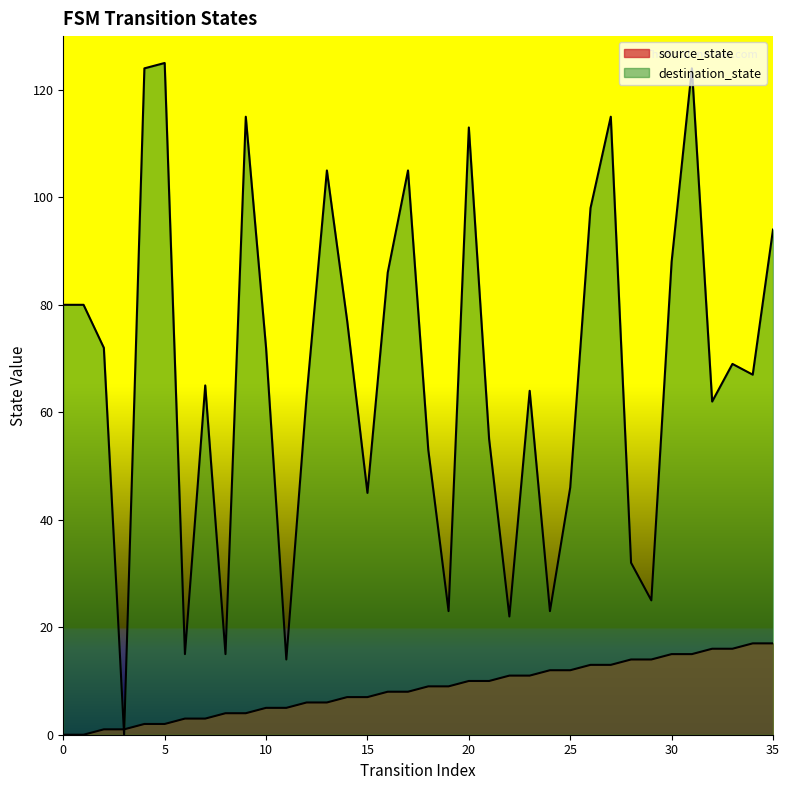

Rank the series at 11 from lowest to highest value.

source_state, destination_state